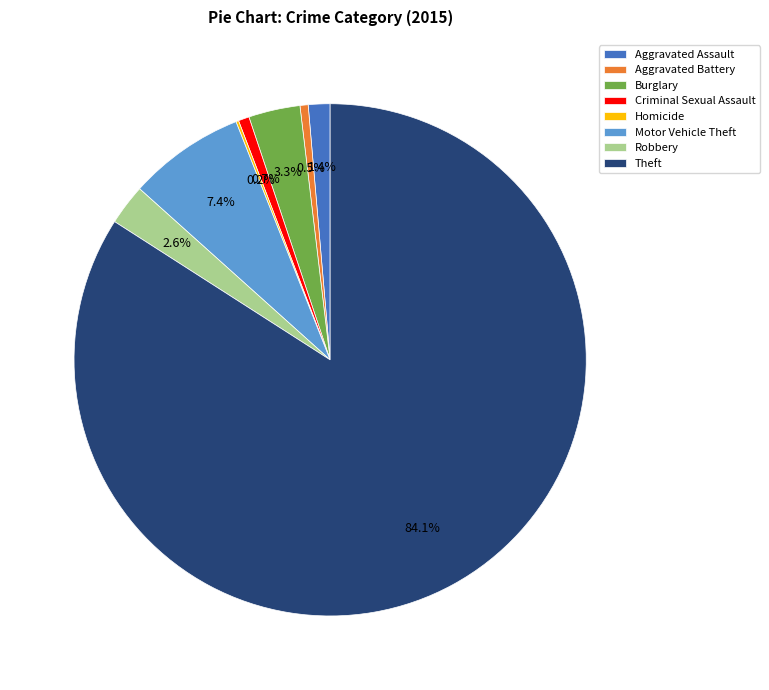

To the nearest percent, what is the average slice percentage?

12%